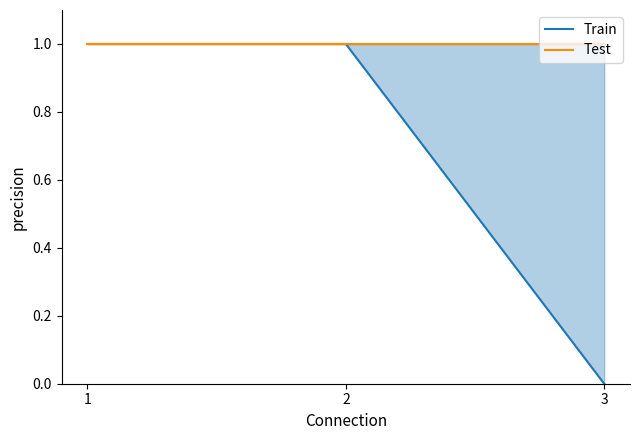

Rank the series at 1 from highest to lowest value.

Train, Test